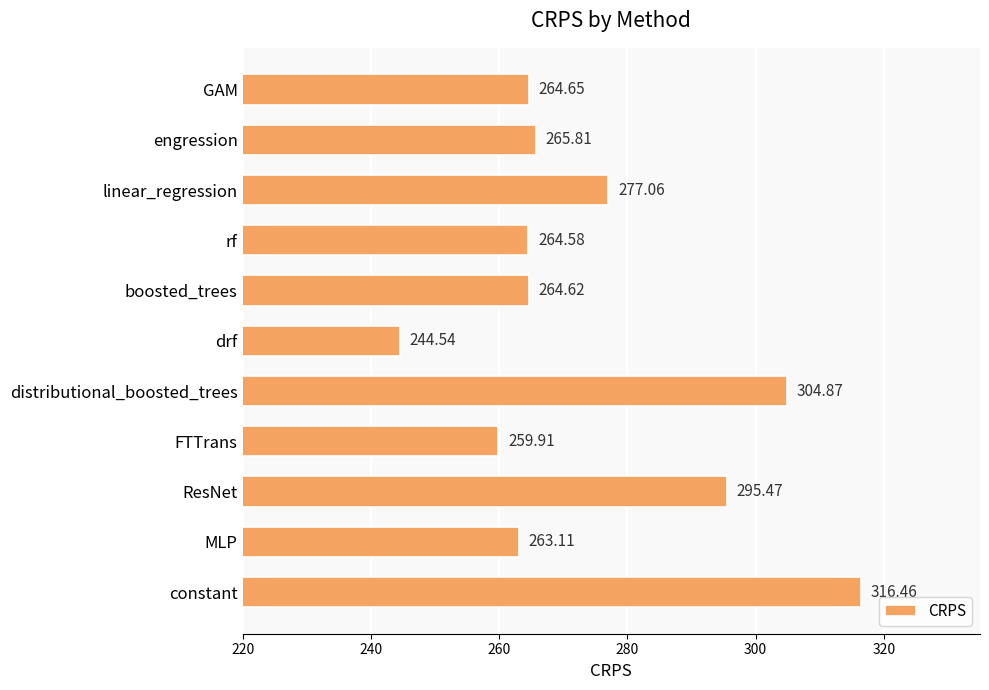

What is the sum of all values?

3021.1